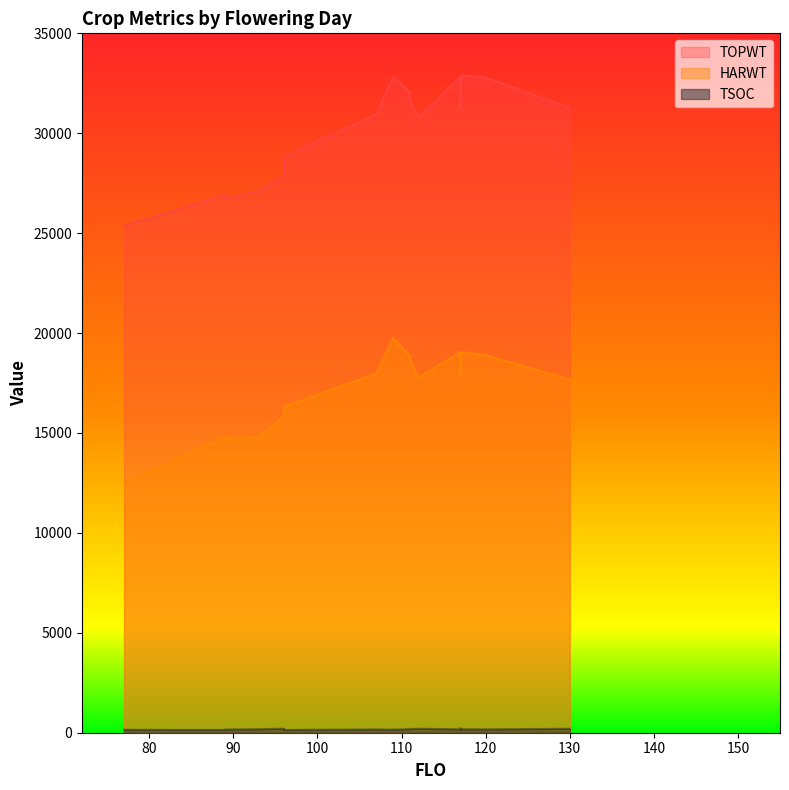

What is the sum of all HARWT values?

347082